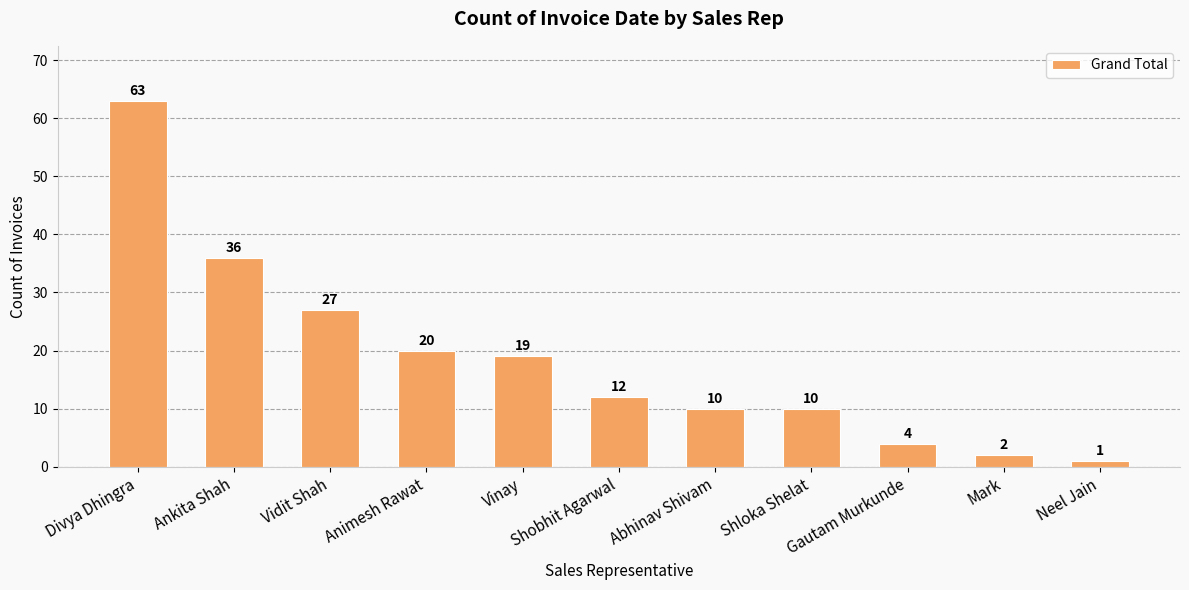

How many values are below 12?

5